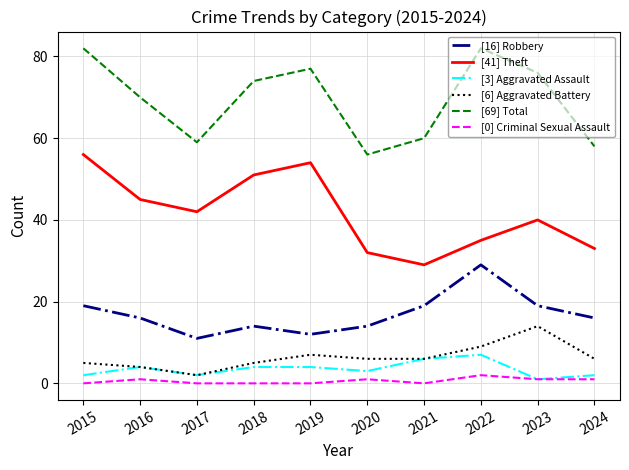

Is it true that [69] Total equals 59 at 2017?

True